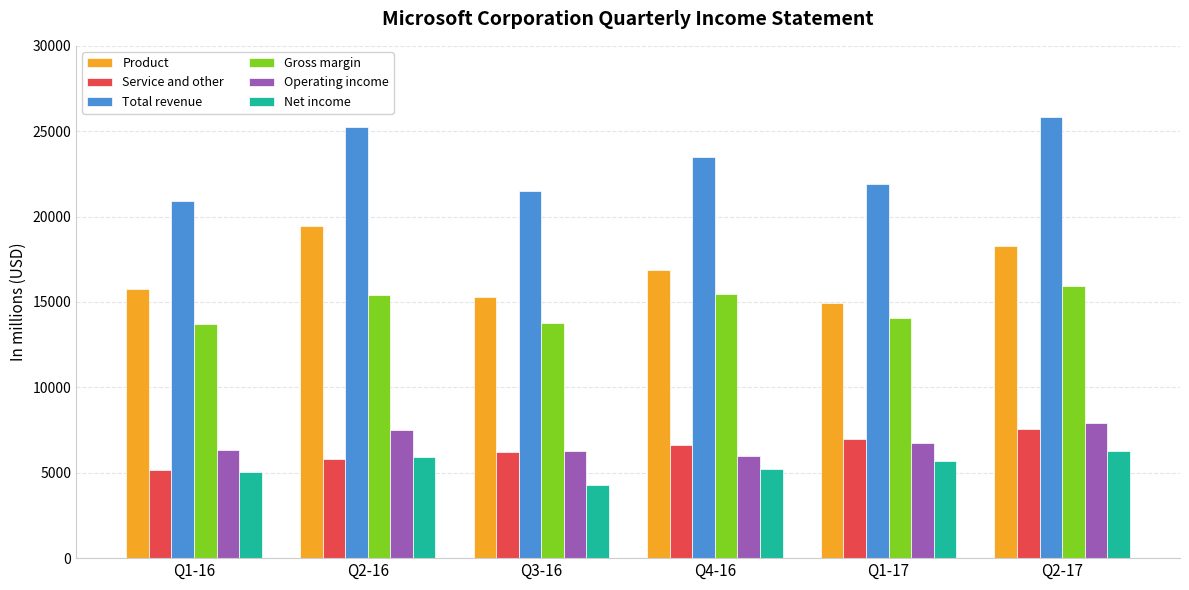

What is the difference between the maximum and minimum values in the Total revenue series?

4916